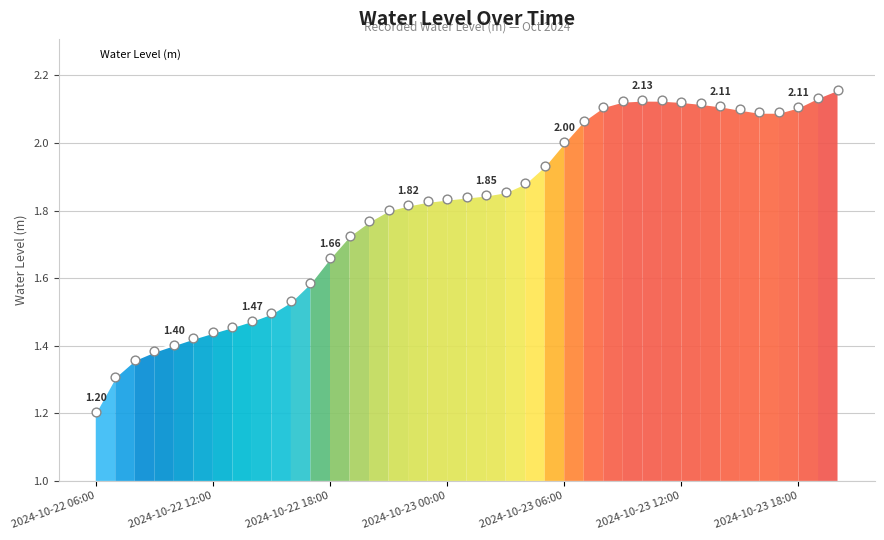

What is the difference between the maximum and minimum values?

1.0